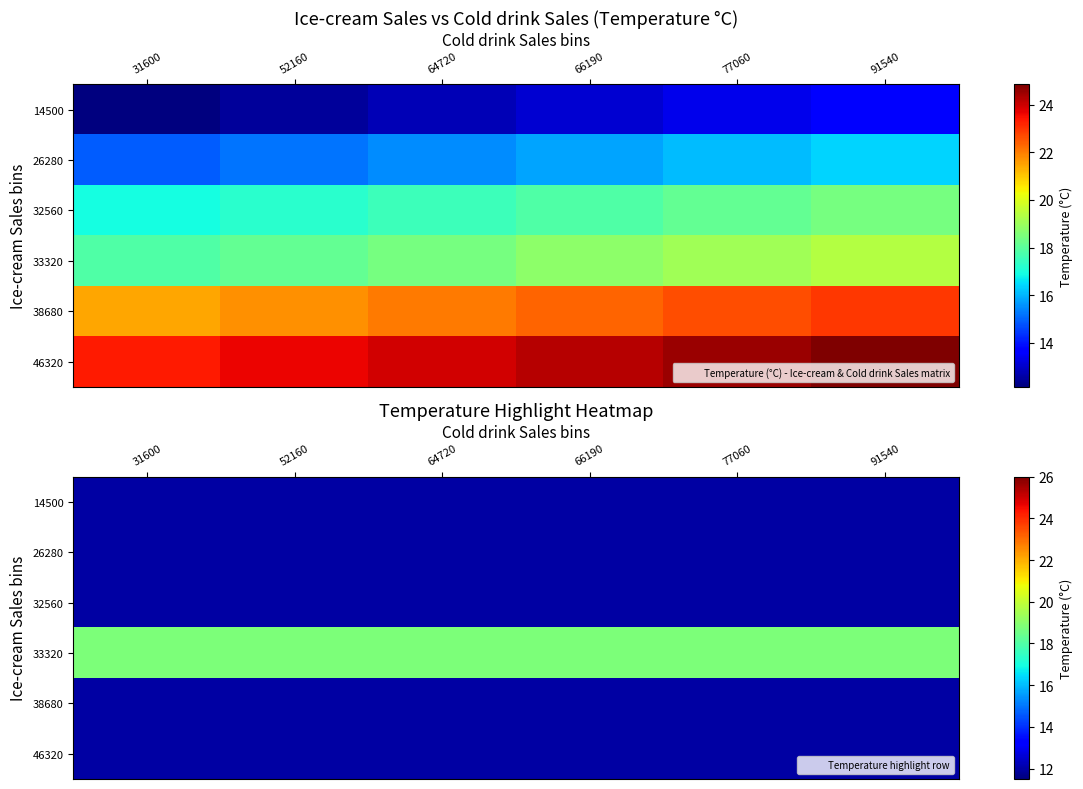

The value of 33320 at 31600 is 29.9. True or false?

False